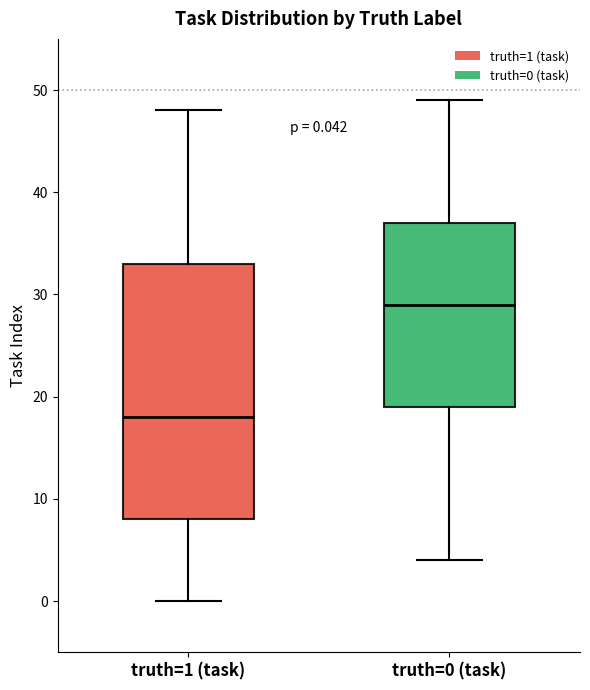

Which box's median line is the lowest?

truth=1 (task)